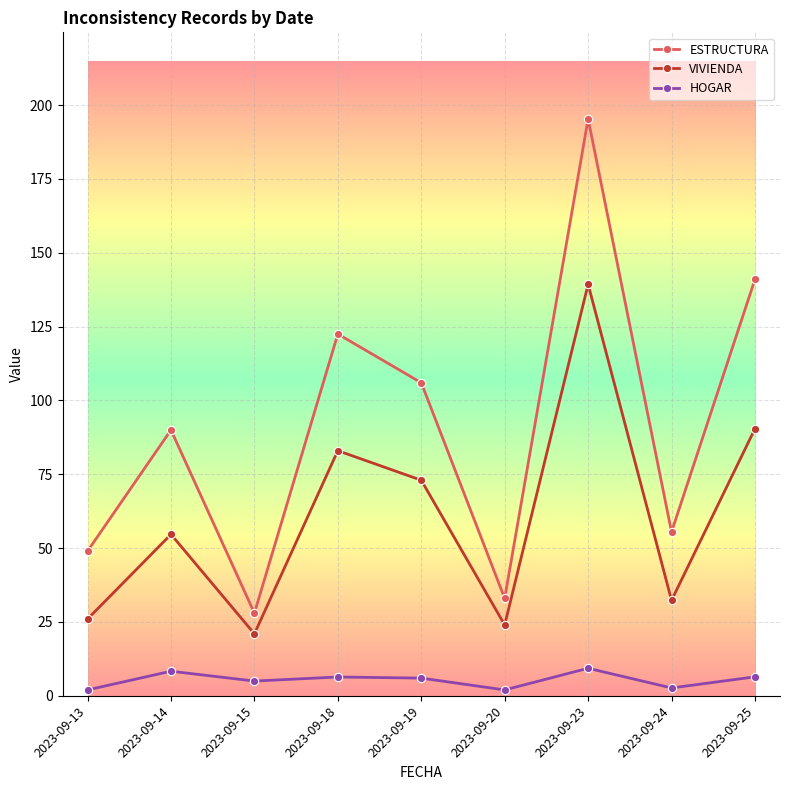

What are all the series names shown in the legend?

ESTRUCTURA, VIVIENDA, HOGAR